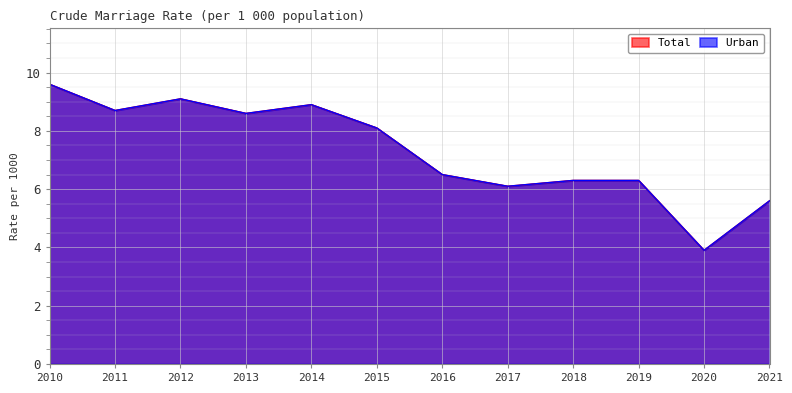

Which label corresponds to the largest value in the chart?

2010